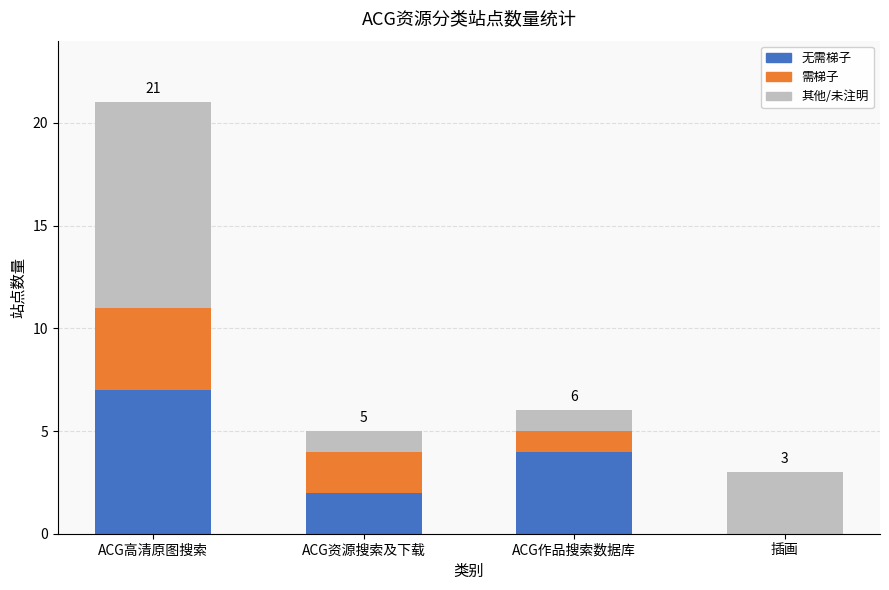

At which category is the sum across all series the highest?

ACG高清原图搜索